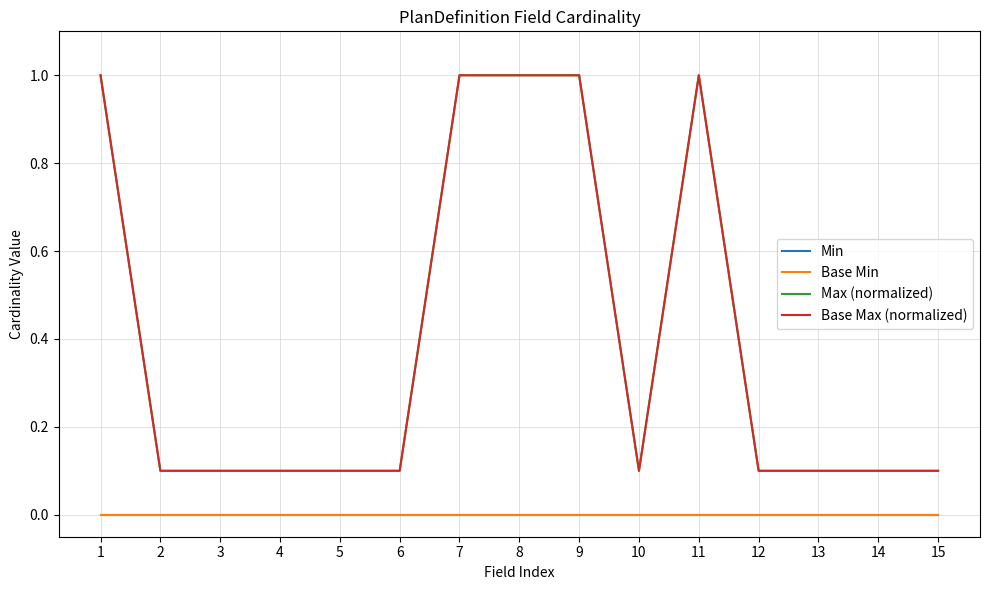

Is this an area chart (filled region under the line)?

No